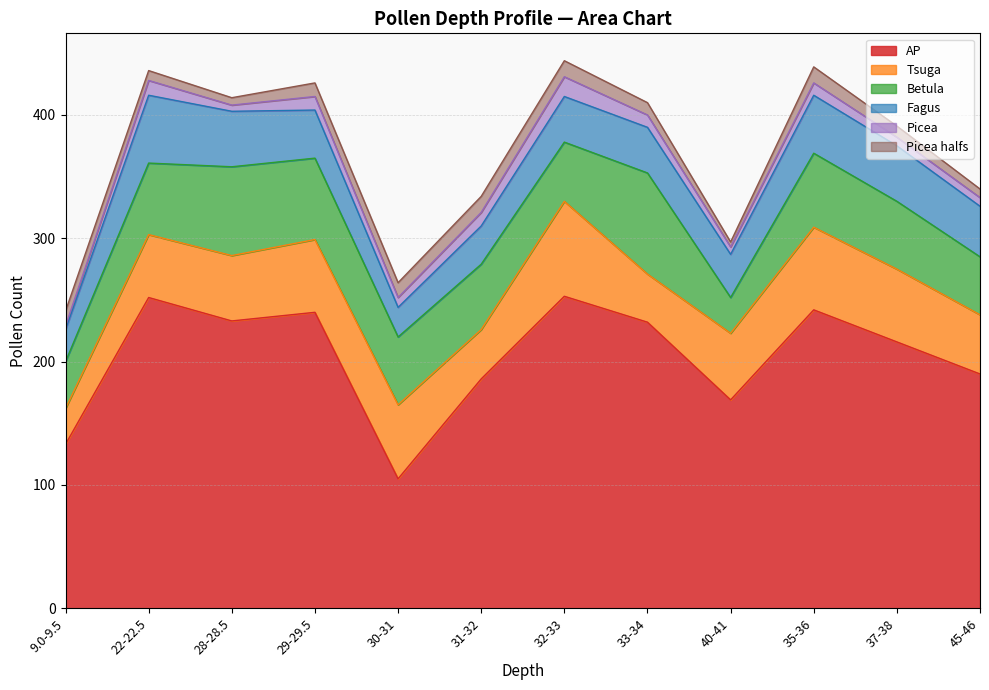

Is it true that Tsuga equals 102 at 32-33?

False